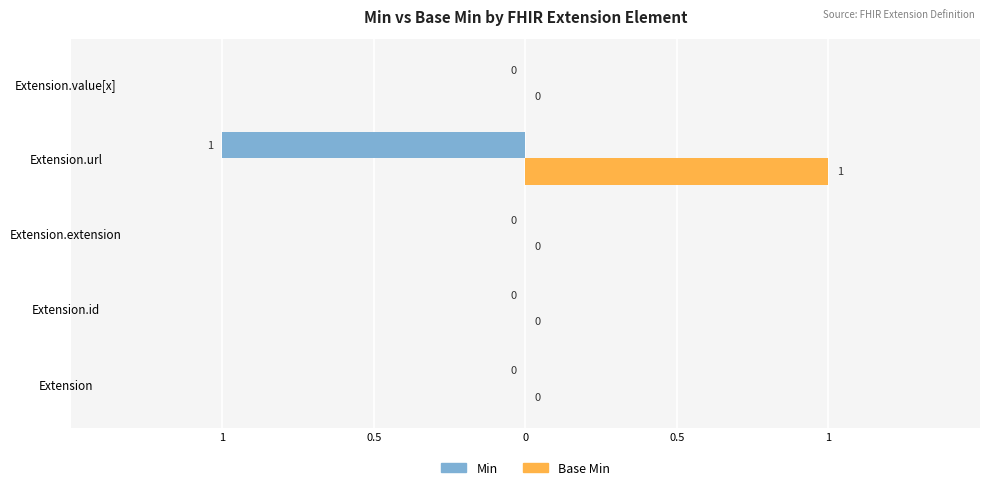

What are all the series names shown in the legend?

Min, Base Min